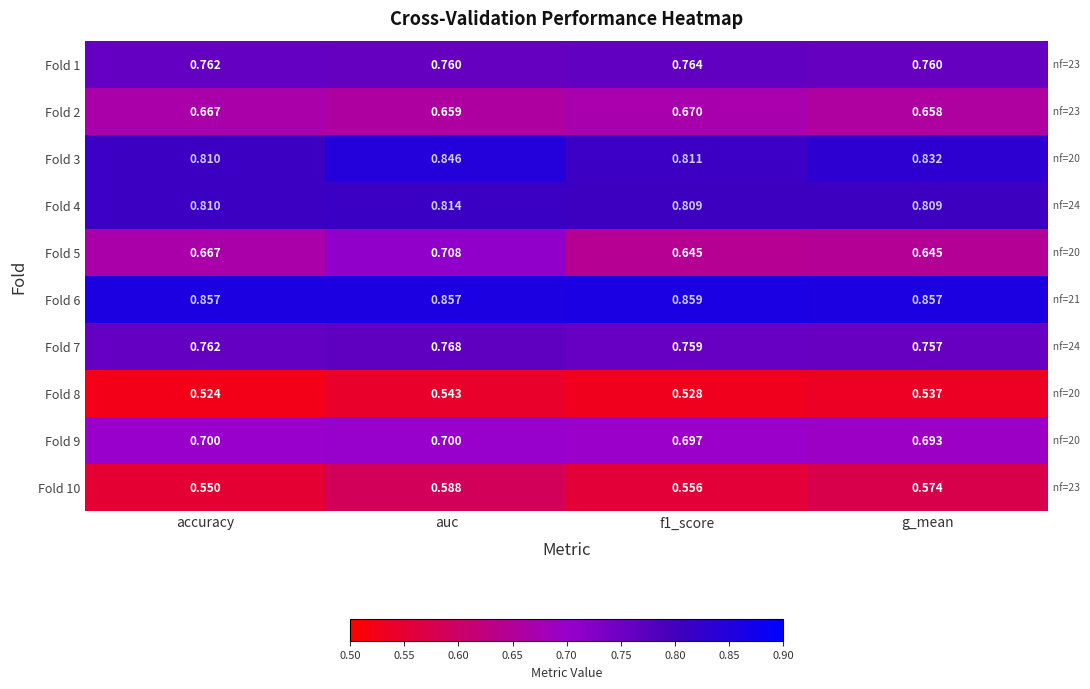

Which series has the largest range (max minus min)?

Fold 5